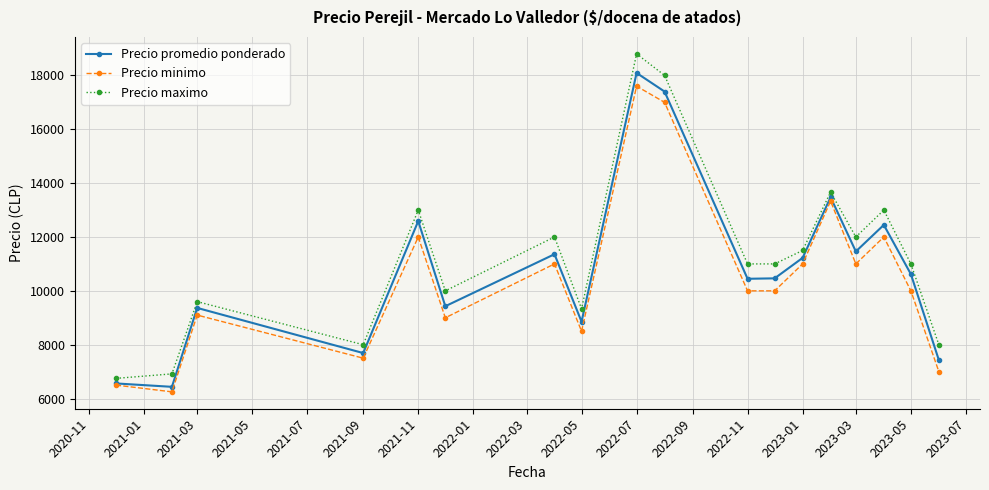

Which series has the widest spread of values?

Precio maximo